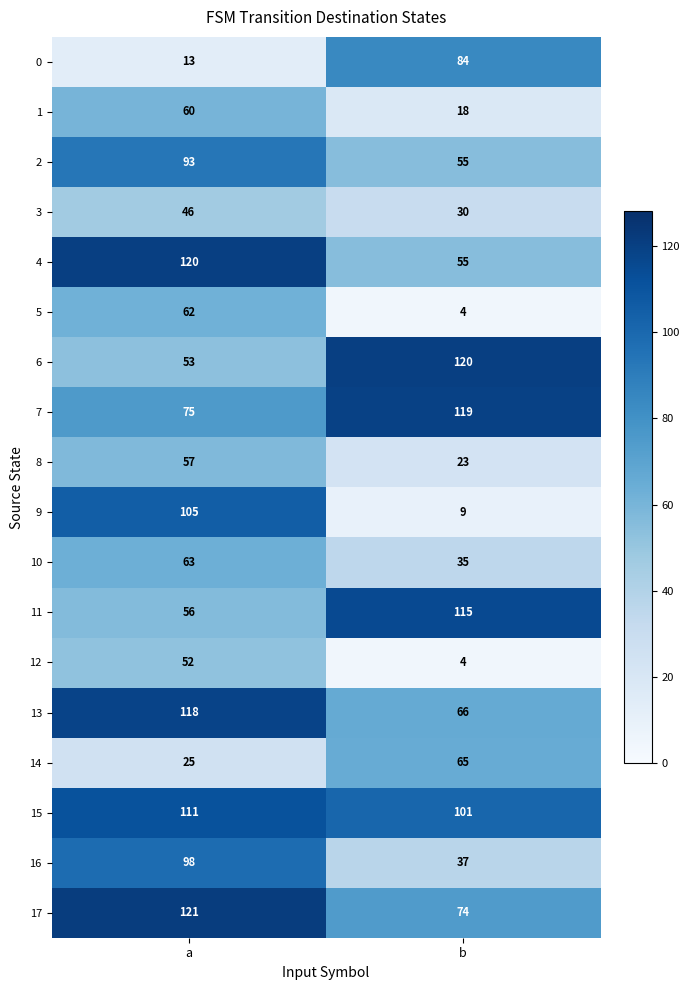

How many series are shown in this chart?

18